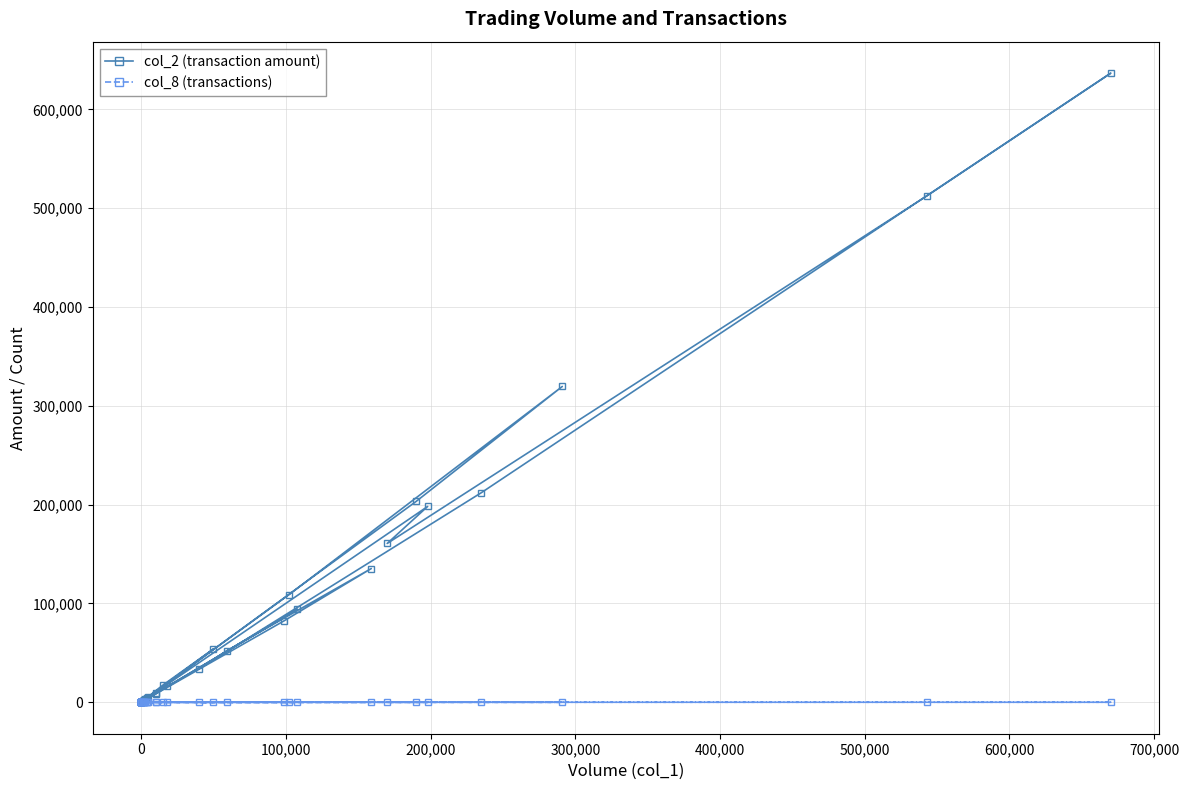

How many distinct data groups are displayed?

2